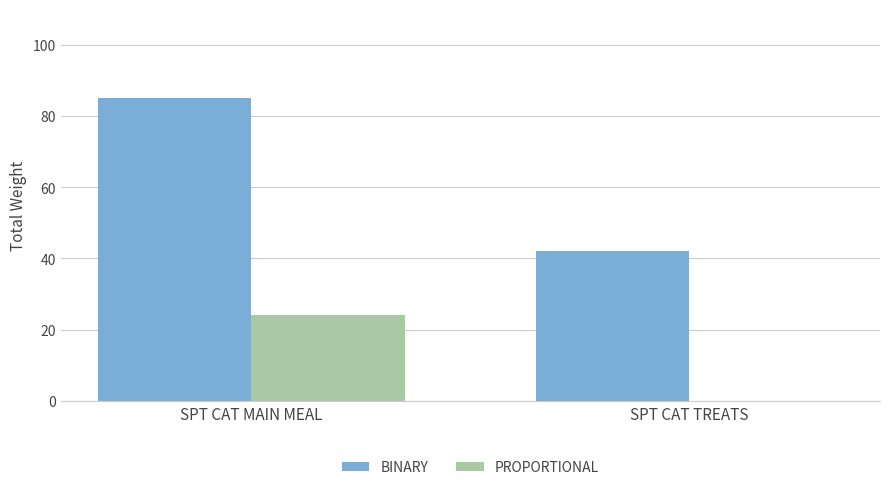

At which label does BINARY reach its peak?

SPT CAT MAIN MEAL